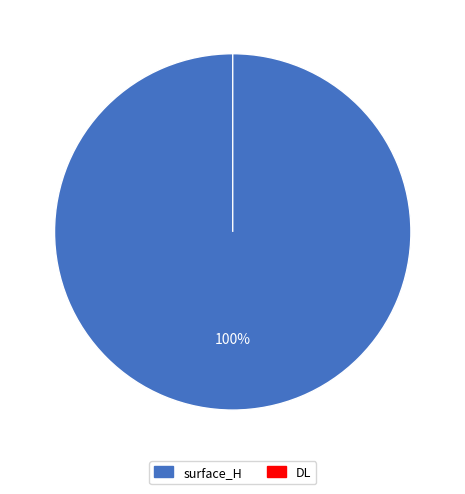

How many slices are in this pie chart?

2